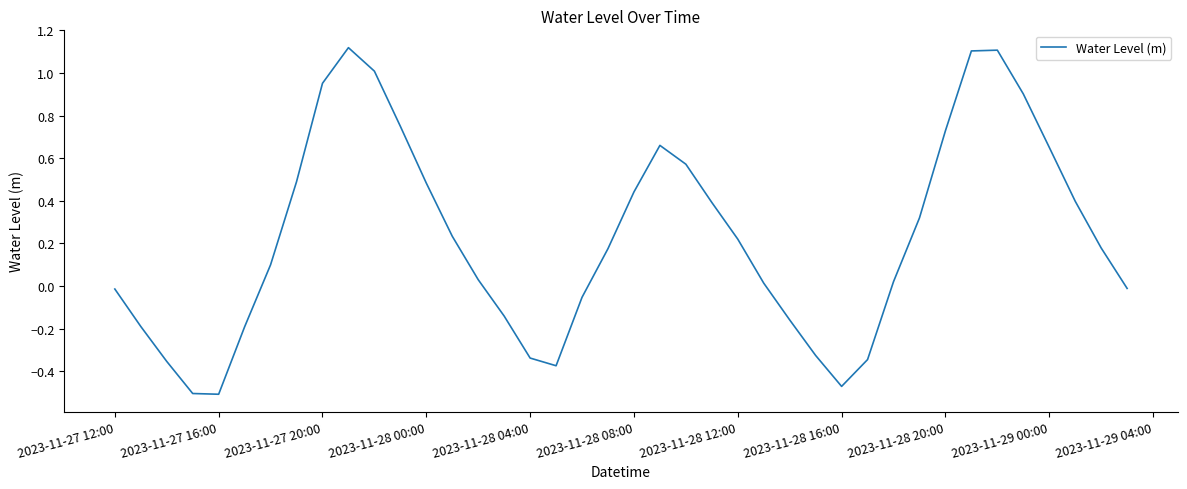

True or false: the data shows -0.0 at 2023-11-27 12:00.

True